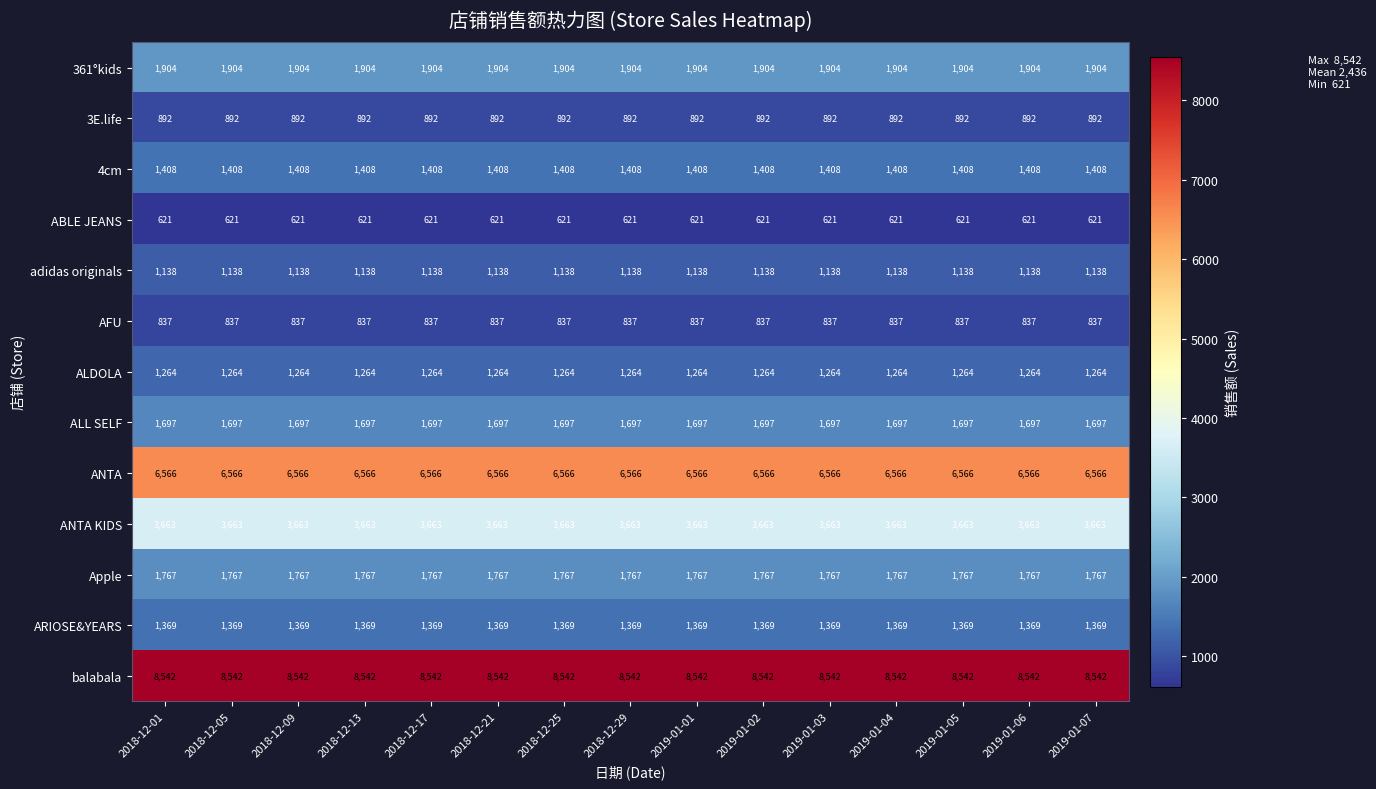

Which series has the largest total across all categories?

balabala